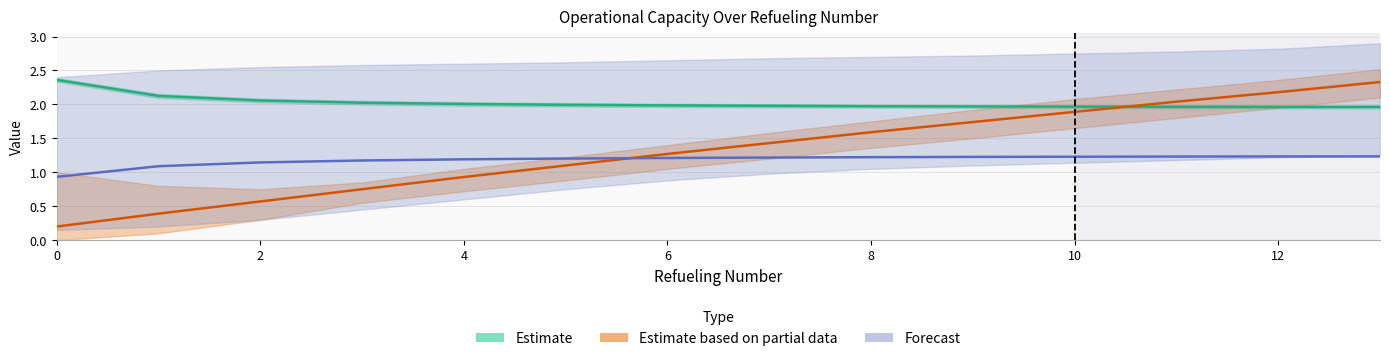

What is the difference between the Capacidade operacional [ha/h] (forecast) values at 0 and 10?

0.3